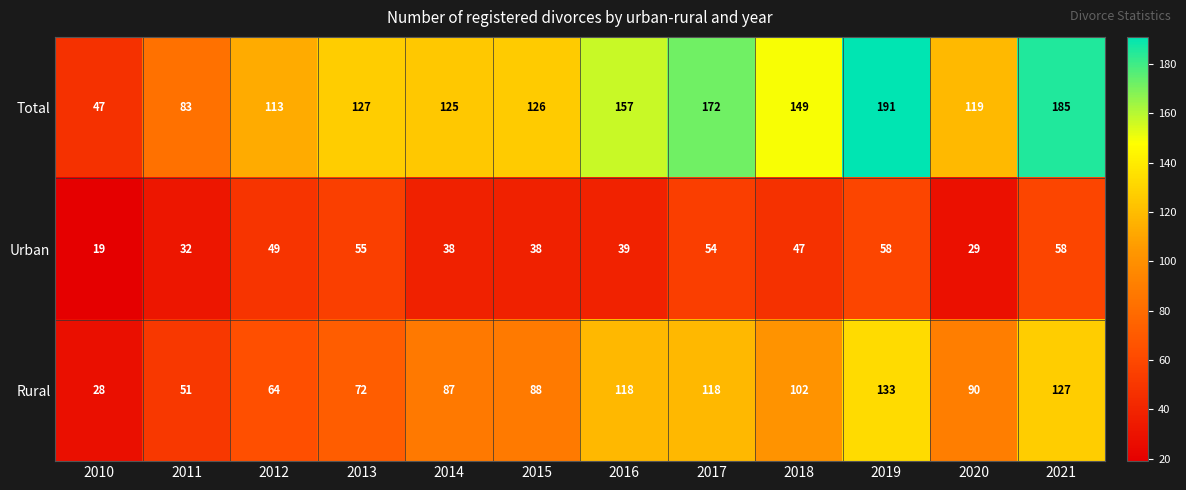

How many data points in Rural are less than 90?

6